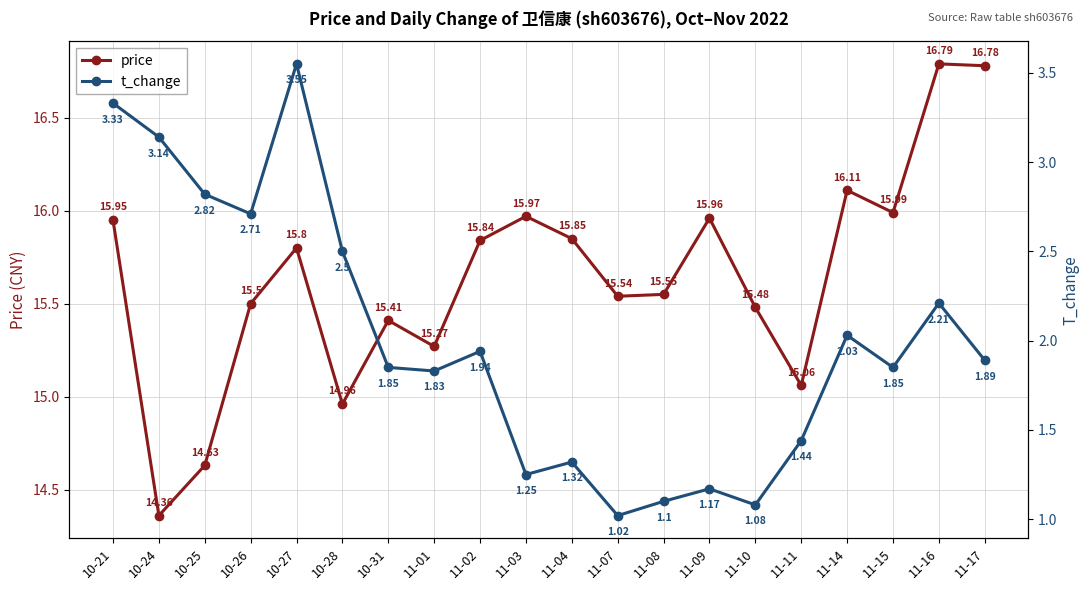

The value of t_change at 10-26 is 1.0. True or false?

False